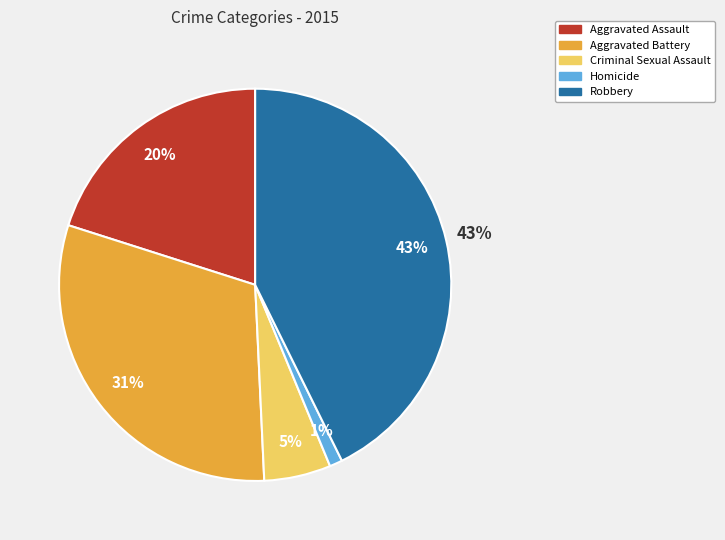

How many slices are in this pie chart?

5